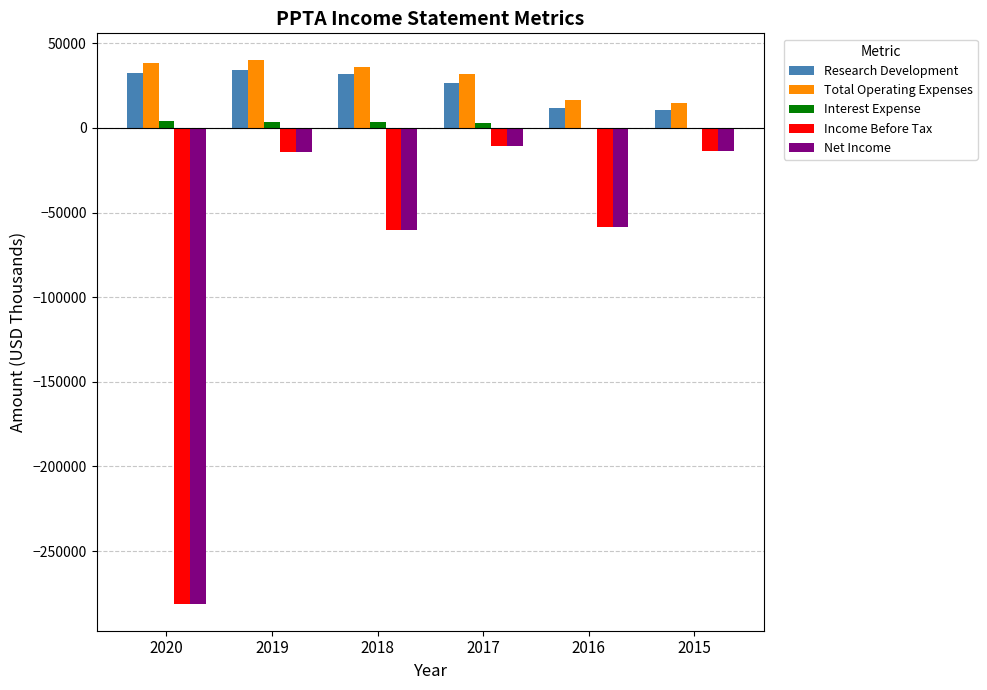

Is the value of Interest Expense at 2017 greater than the value of Income Before Tax at 2020?

Yes